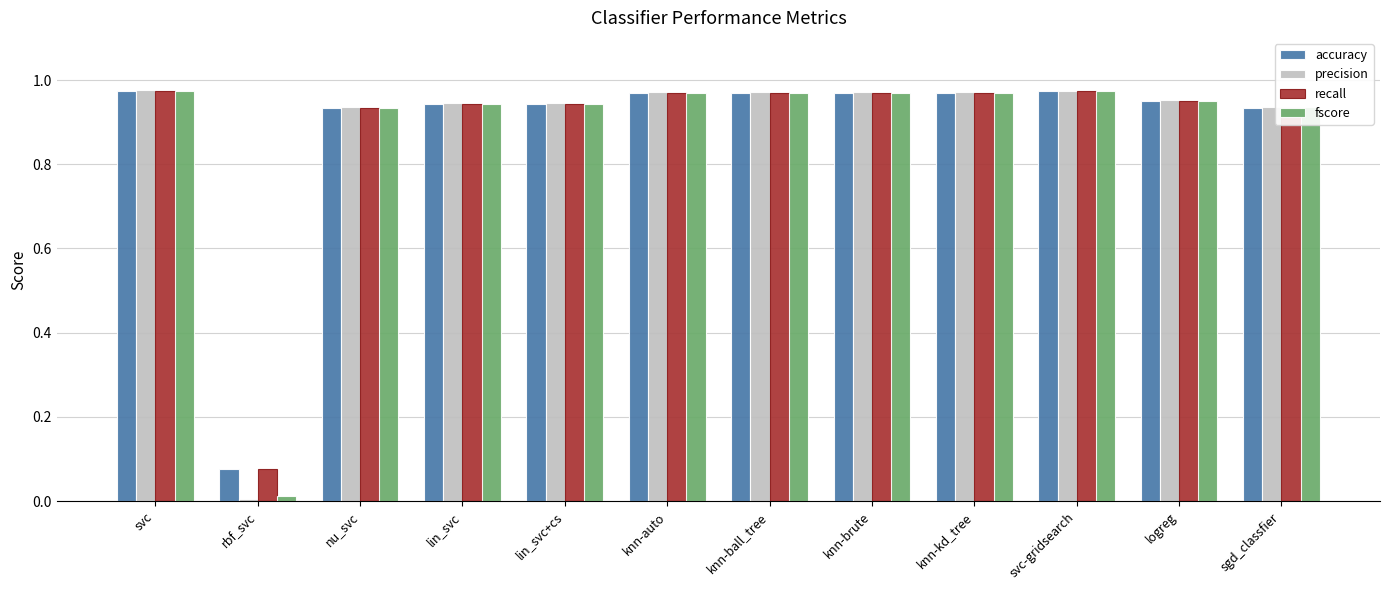

At which label is accuracy closest to 0?

rbf_svc